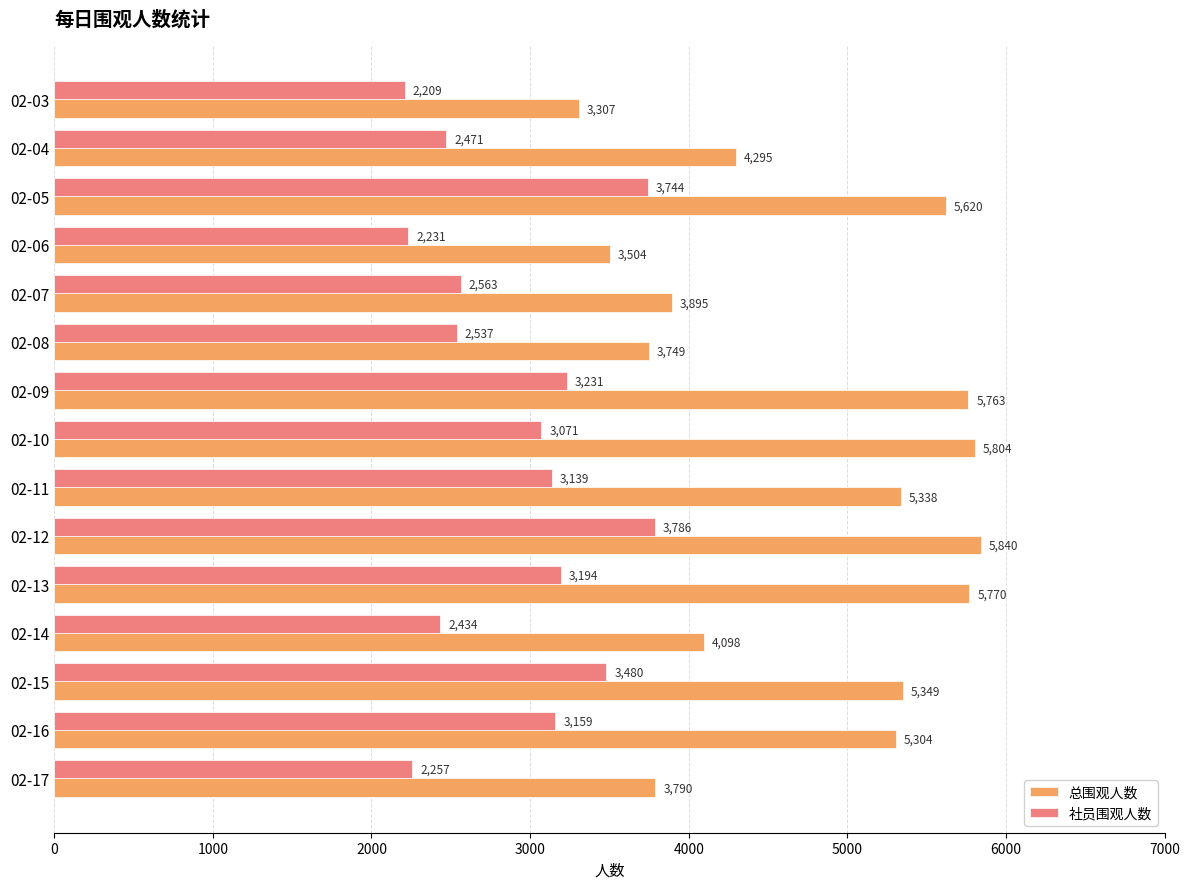

At which label is 社员围观人数 closest to 2997?

02-10